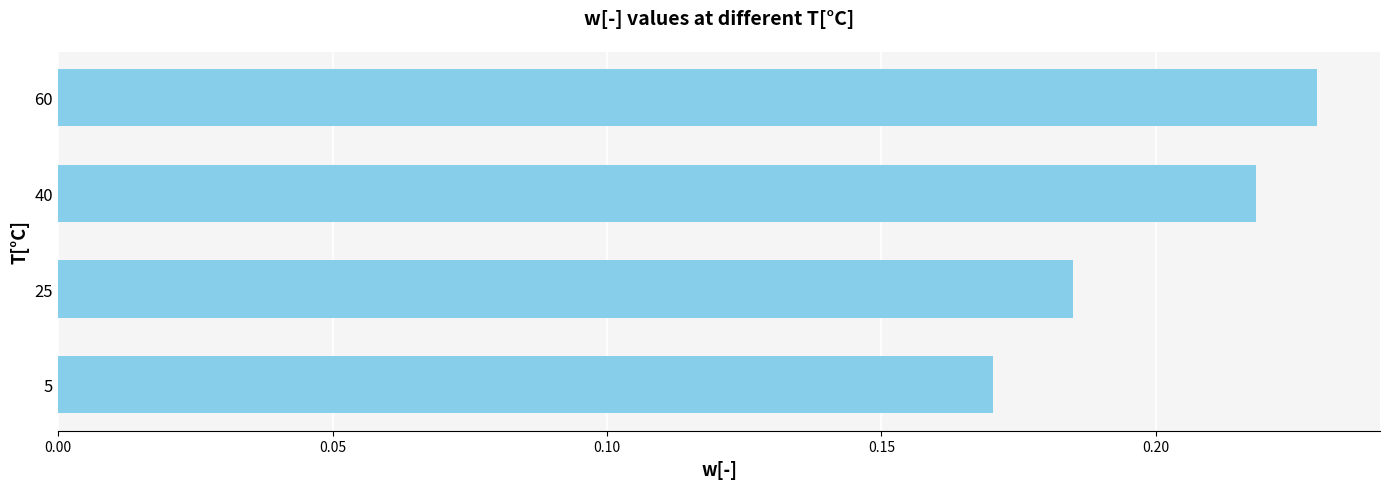

How many bars are there in total?

4